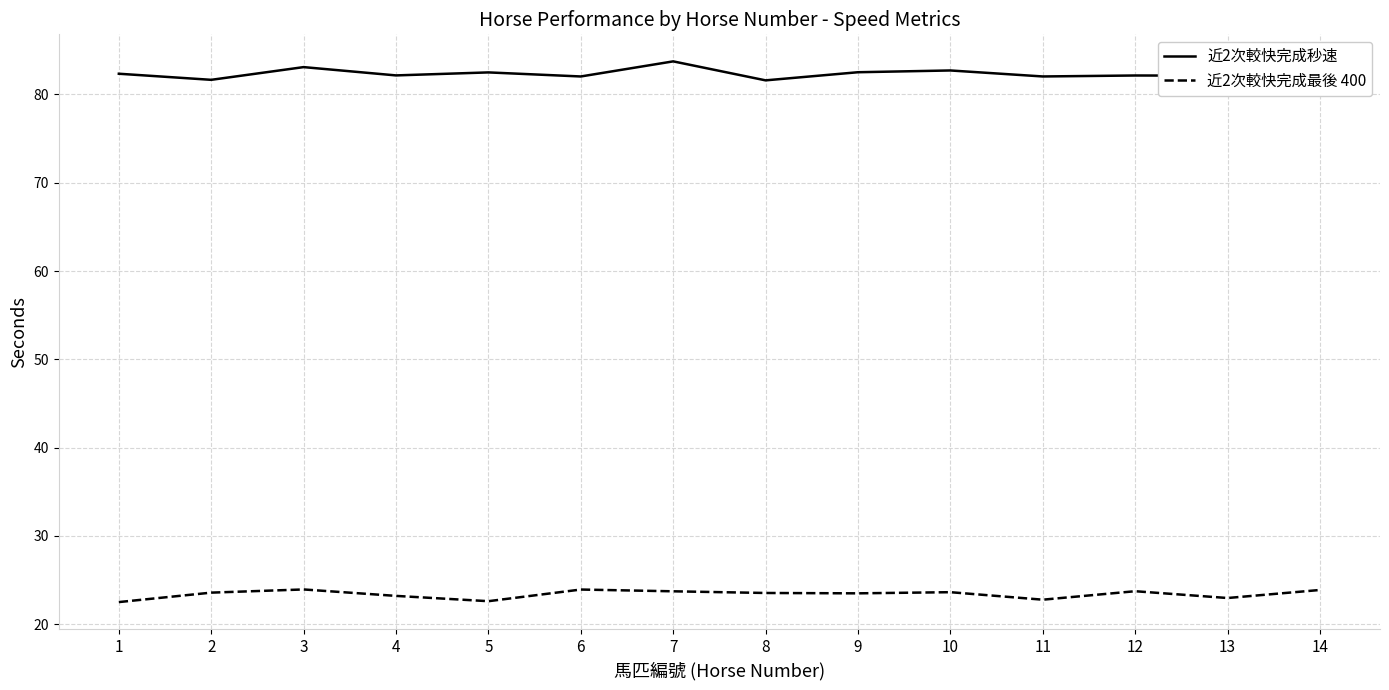

Where does the 近2次較快完成秒速 series first go above 82?

1